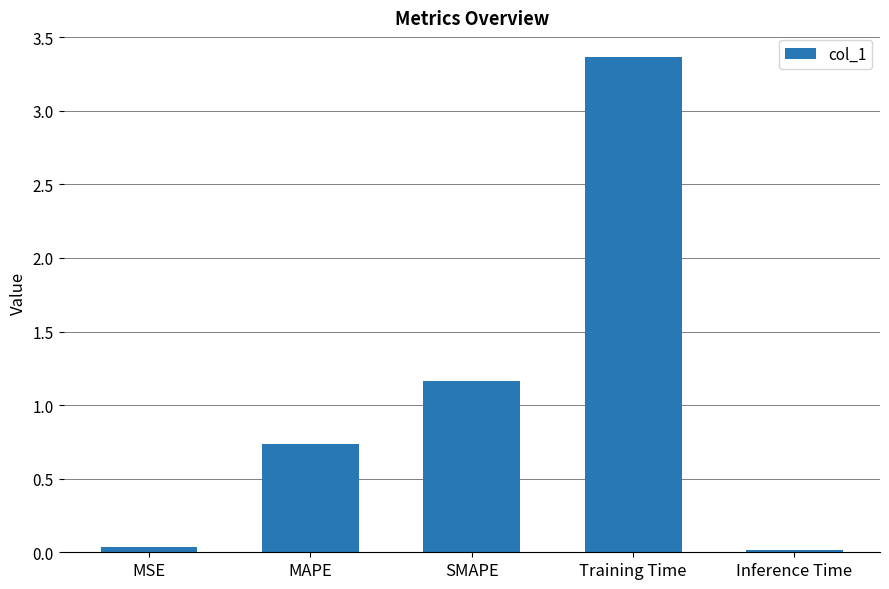

What is the ratio of the value at MAPE to the value at SMAPE?

0.6